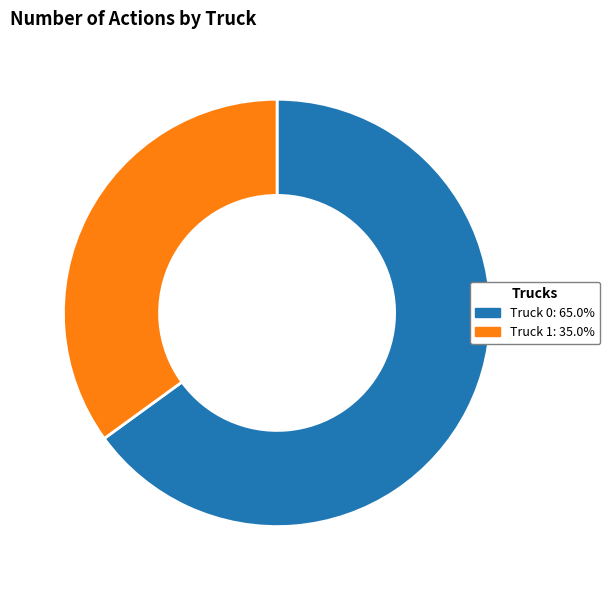

Which slice is the smallest?

Truck 1